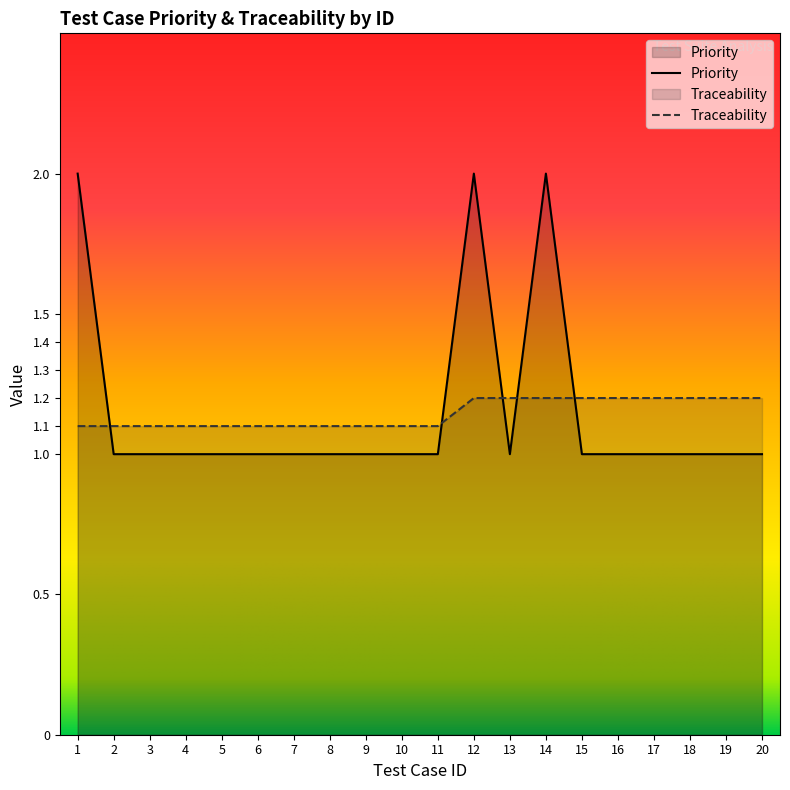

The value of Traceability_numeric at 6 is 1.1. True or false?

True